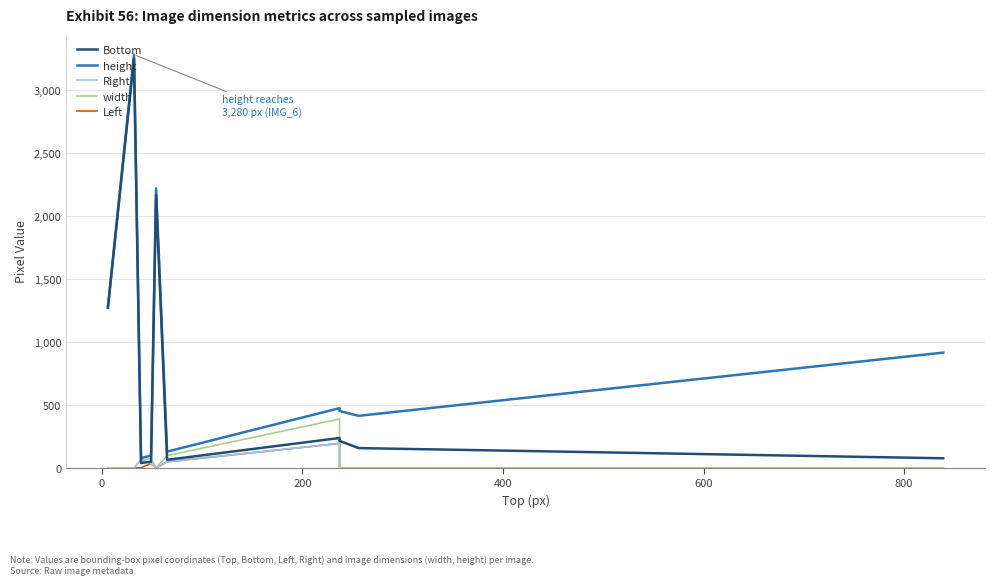

What is the difference between the maximum and second lowest values in the height series?

3182